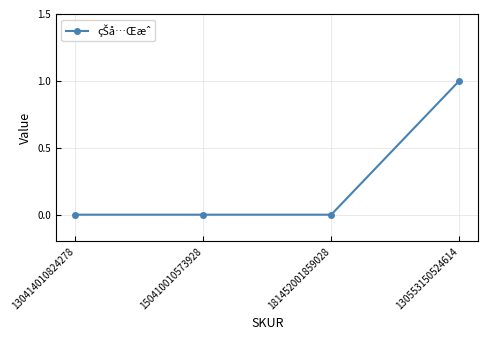

Reading right to left, extract all data points from this chart.

130553150524614=1	181452001859028=0	150410010573928=0	130414010824278=0